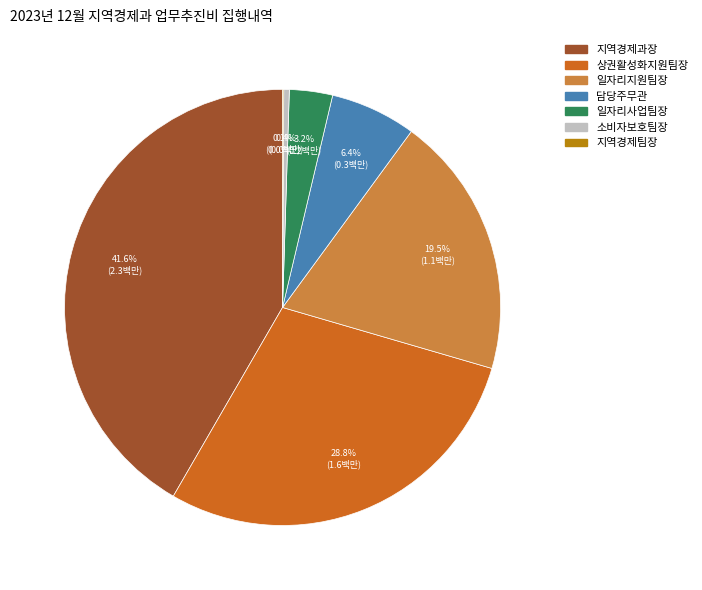

To the nearest percent, what is the average slice percentage?

14%